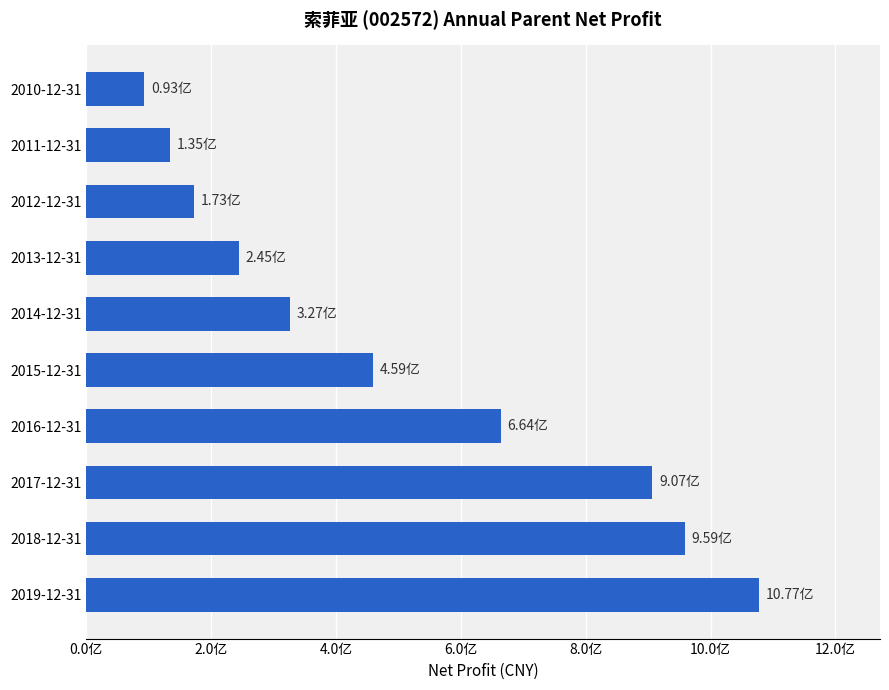

Are the bars horizontal?

Yes